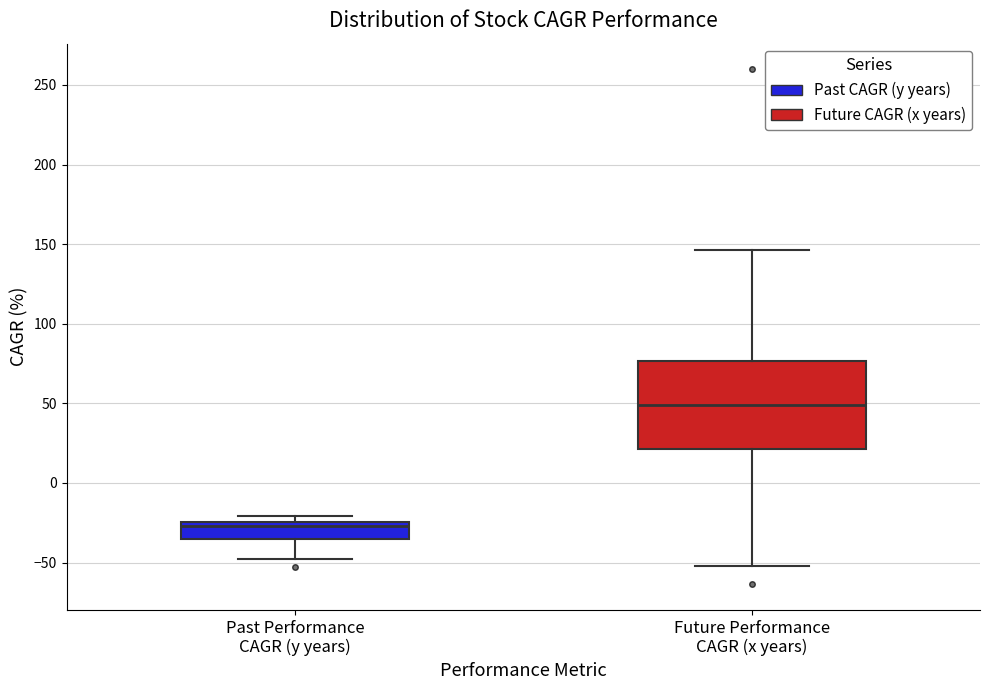

Reading left to right, read every box against the y-axis: the position of its median line, the range the box covers, and the ends of its whiskers. The values are not printed on the chart, so give them approximately, as read against the axis.

Past Performance CAGR (y years): median -25 (just below the box's upper edge), box -35 to -25, whiskers -50 to -20
Future Performance CAGR (x years): median 50, box 20 to 75, whiskers -50 to 145